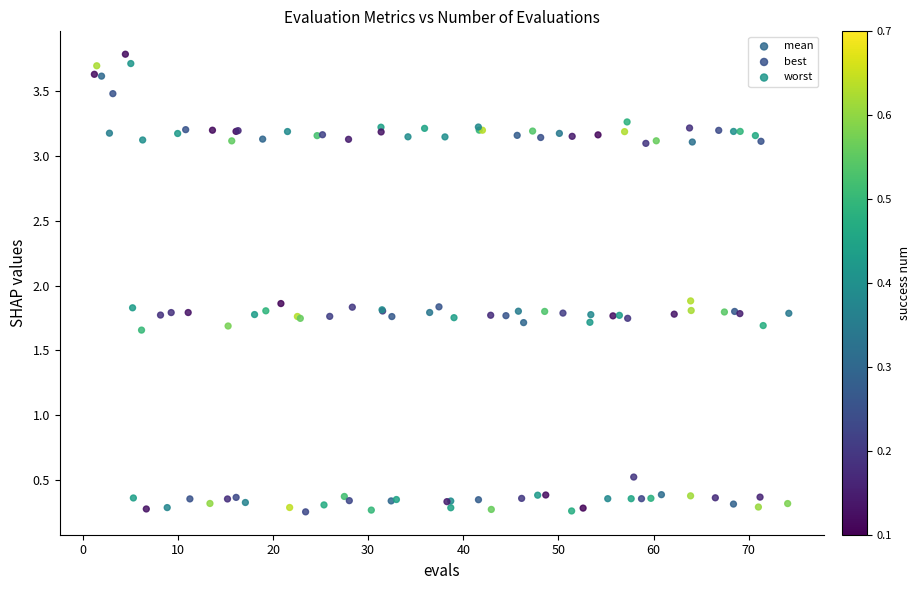

What are all the series names shown in the legend?

mean, best, worst